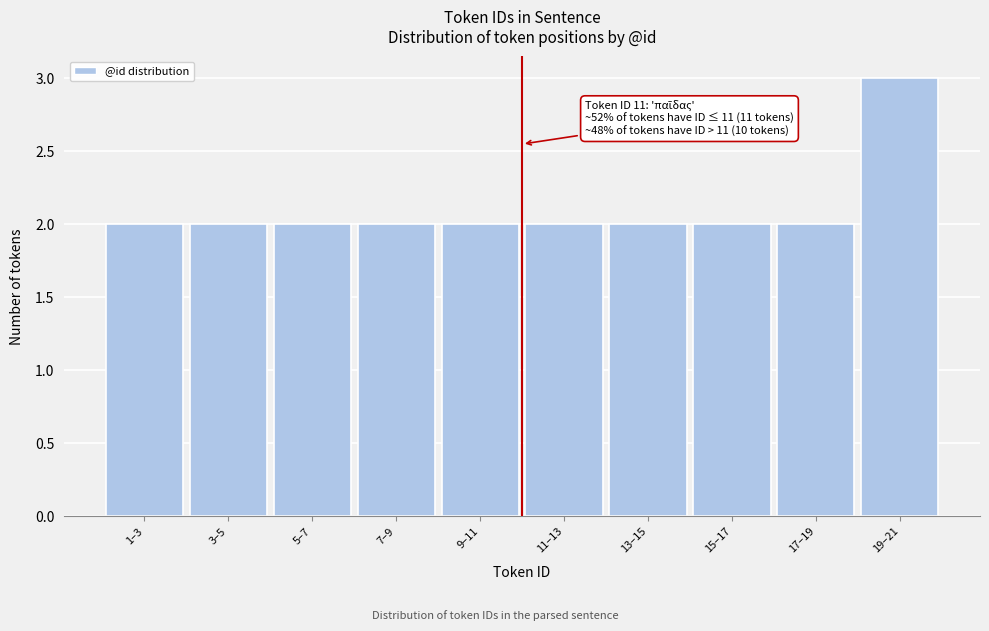

Reading left to right, extract all data points from this chart.

1–3=2	3–5=2	5–7=2	7–9=2	9–11=2	11–13=2	13–15=2	15–17=2	17–19=2	19–21=3